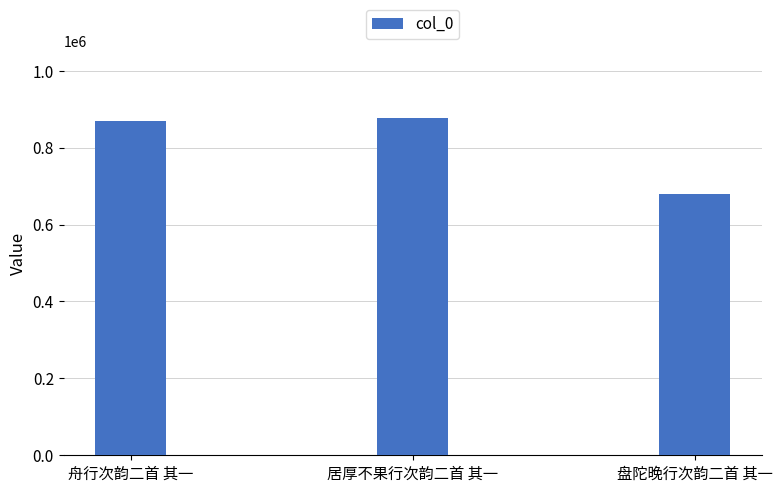

Rank the categories by value from lowest to highest.

盘陀晚行次韵二首 其一, 舟行次韵二首 其一, 居厚不果行次韵二首 其一